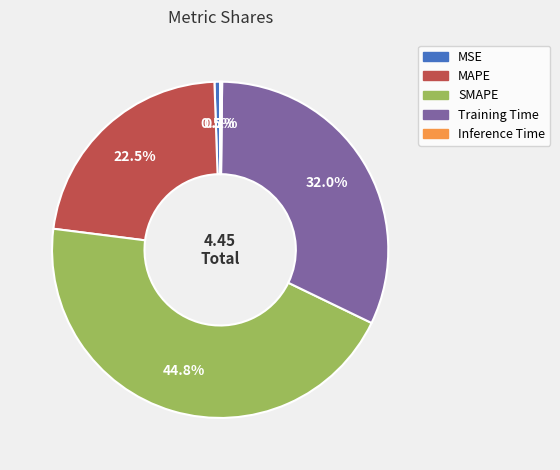

What is the largest slice in the pie chart?

SMAPE